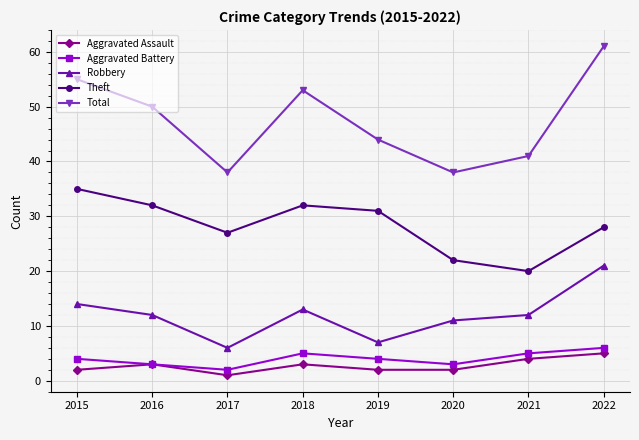

Is it true that Aggravated Assault equals 2 at 2015?

True